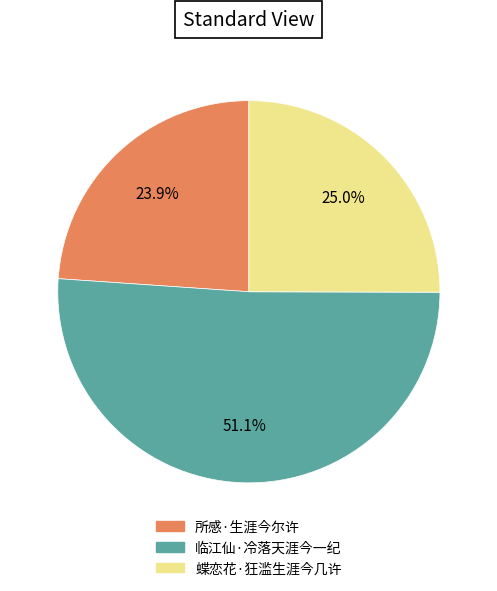

To the nearest percent, what is the combined percentage of 蝶恋花·狂滥生涯今几许 and 所感·生涯今尔许?

49%